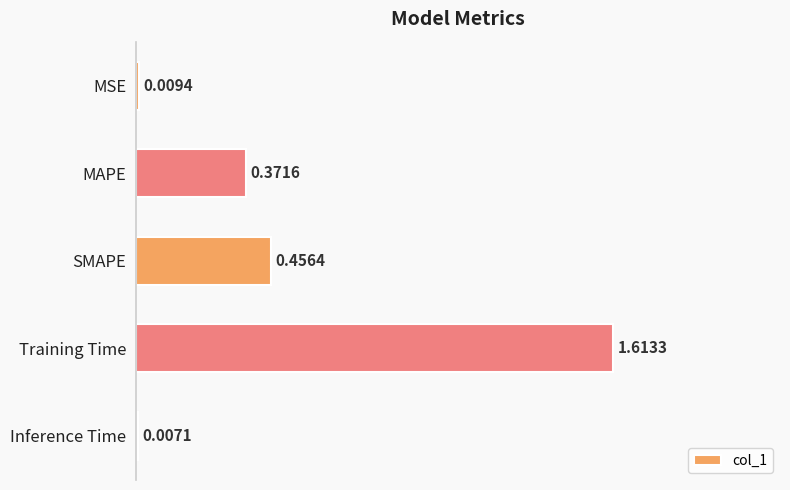

At which category does the chart reach its peak across all series?

Training Time